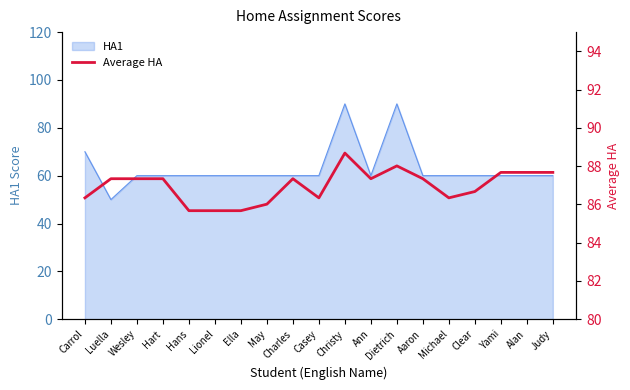

The HA1 series shows 67 at Luella. True or false?

False